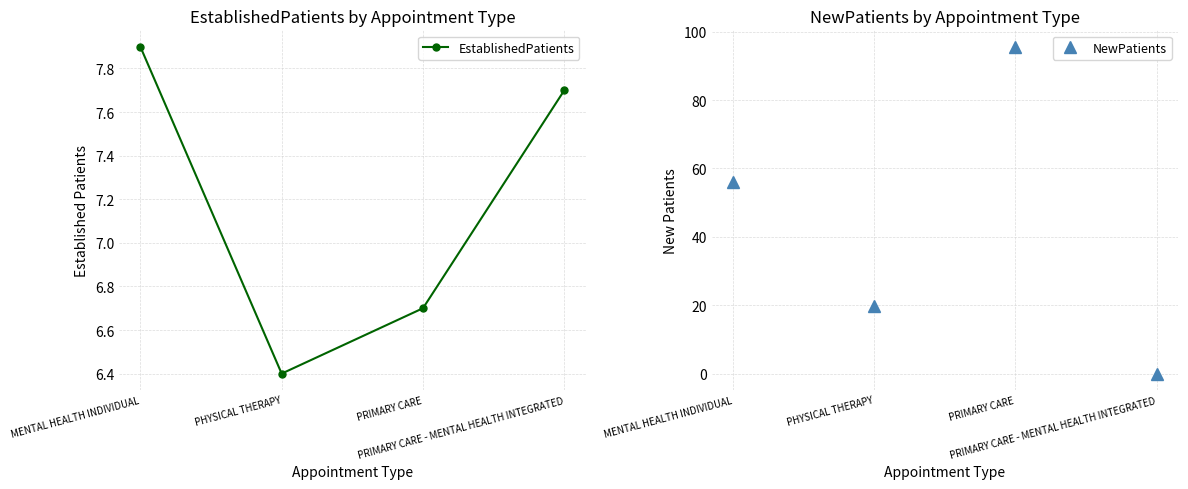

Which label corresponds to the largest value in the chart?

PRIMARY CARE